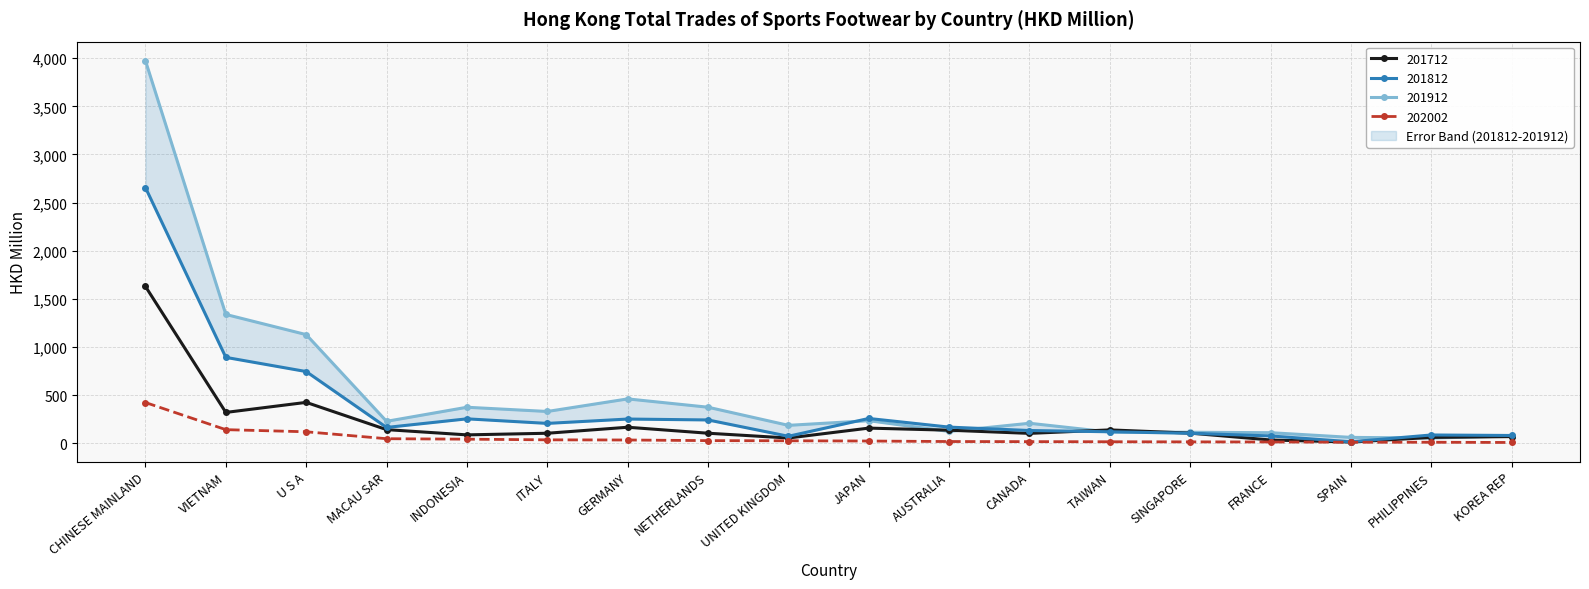

Which category has the lowest value in the 201812 series?

SPAIN